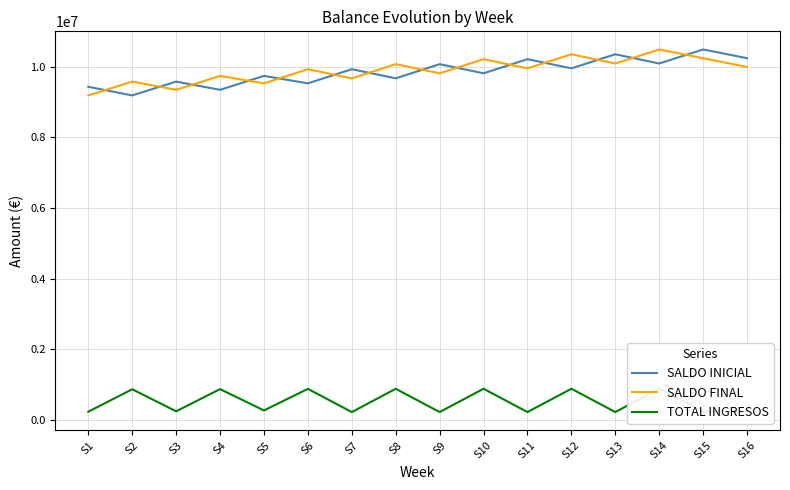

True or false: SALDO FINAL has a value of 10219201.7 at S10.

True